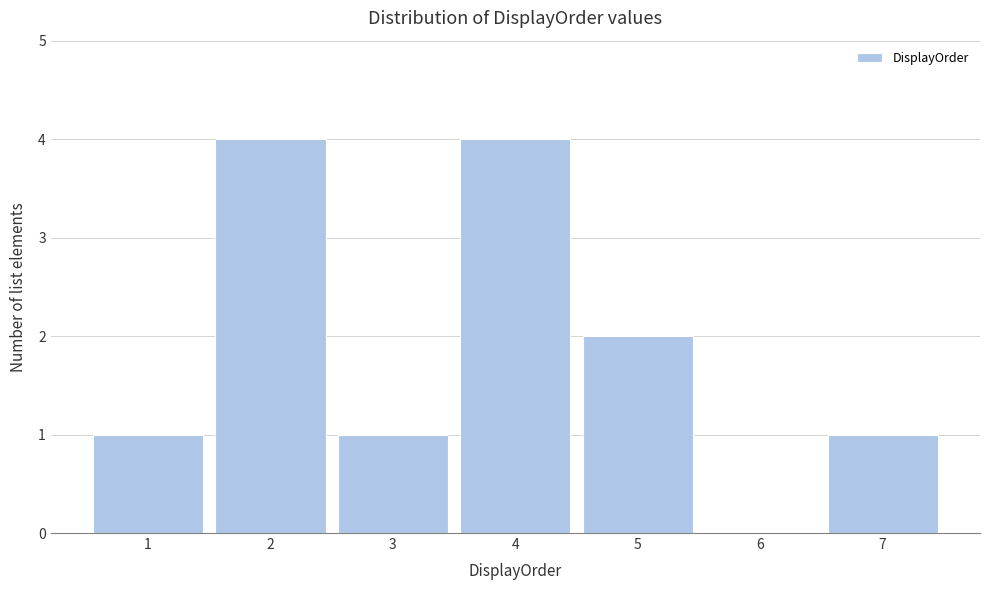

Reading left to right, extract all data points from this chart.

1=1	2=4	3=1	4=4	5=2	6=0	7=1